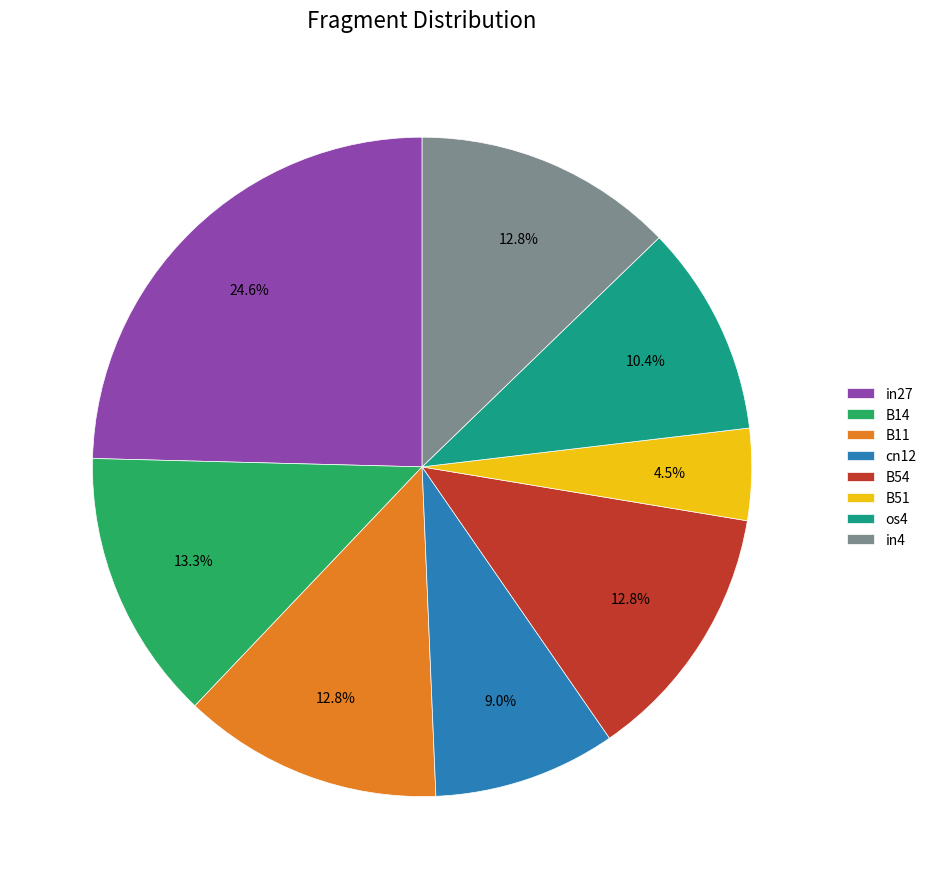

How many slices are in this pie chart?

8